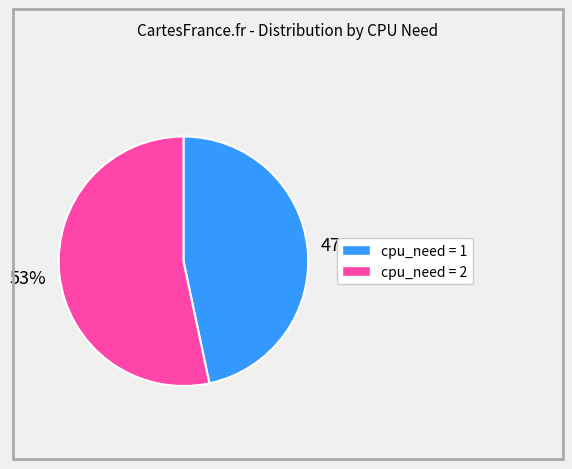

How many slices are in this pie chart?

2